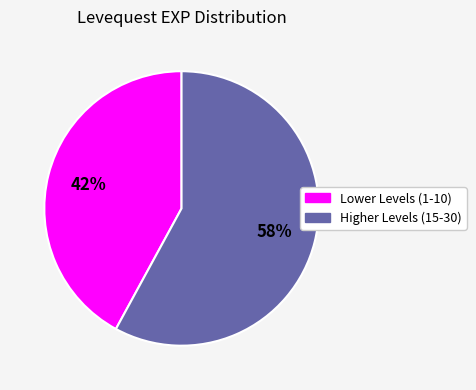

Is there a majority slice in this chart?

Yes